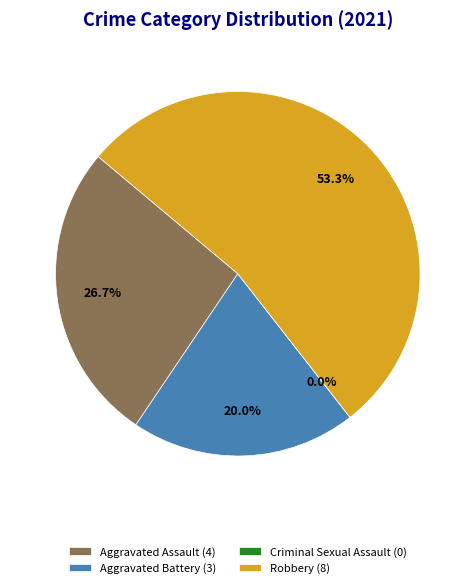

What is the total percentage of Criminal Sexual Assault and Aggravated Battery?

20.0%